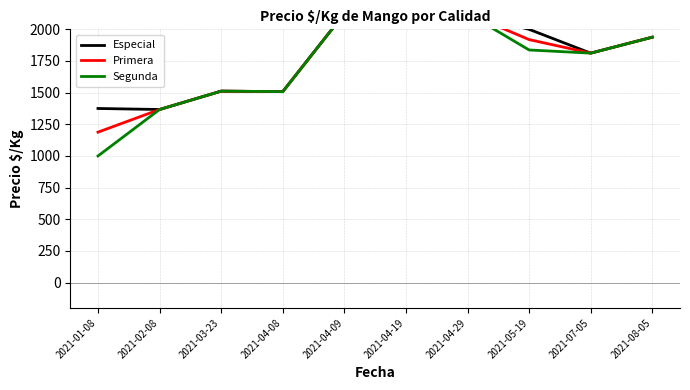

Count the number of data series in this chart.

3